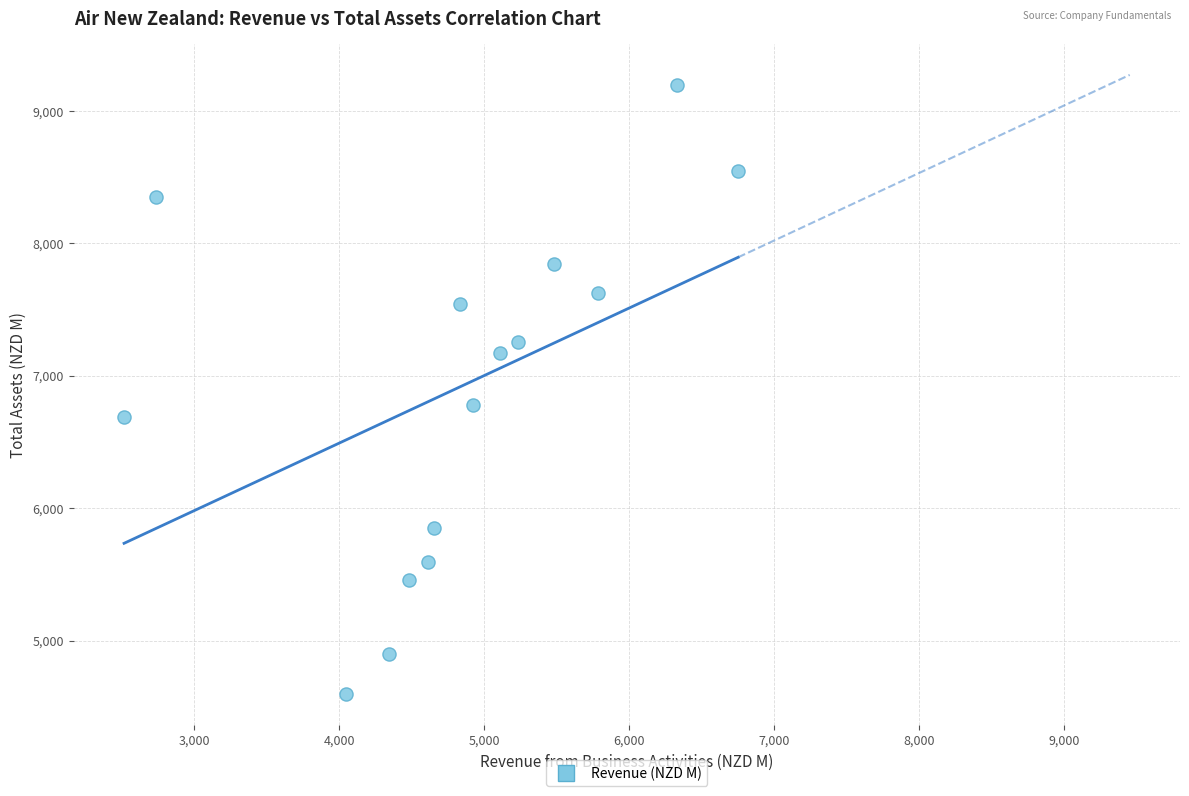

What is the range of X values (max minus min)?

4235